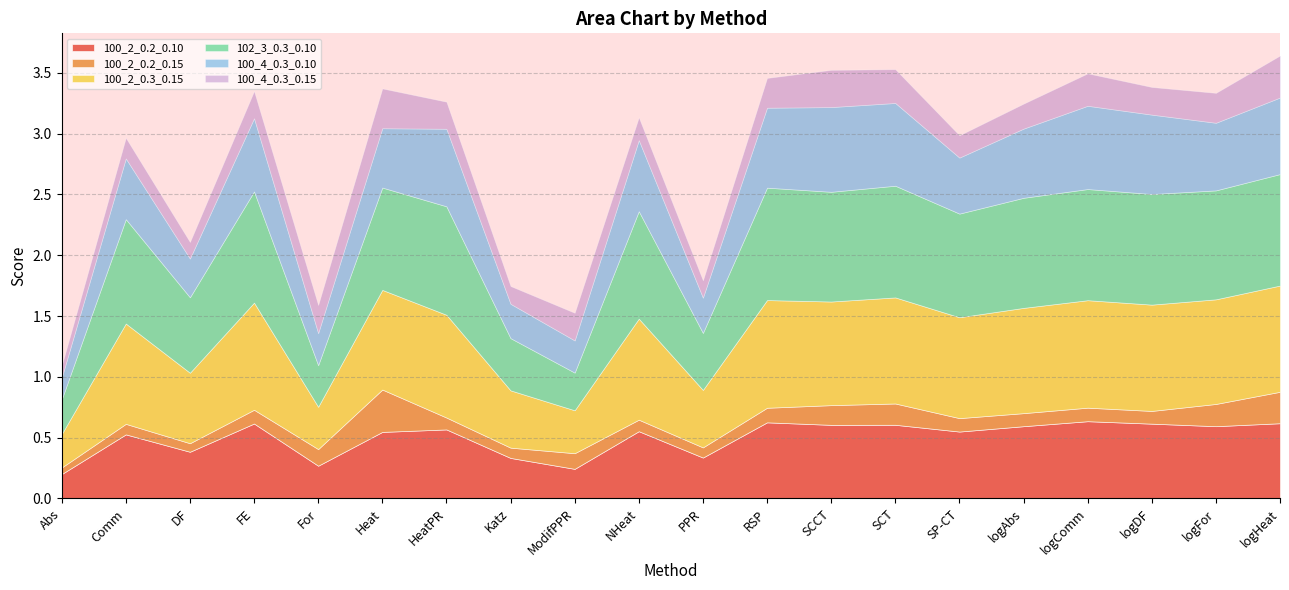

How many distinct data groups are displayed?

6